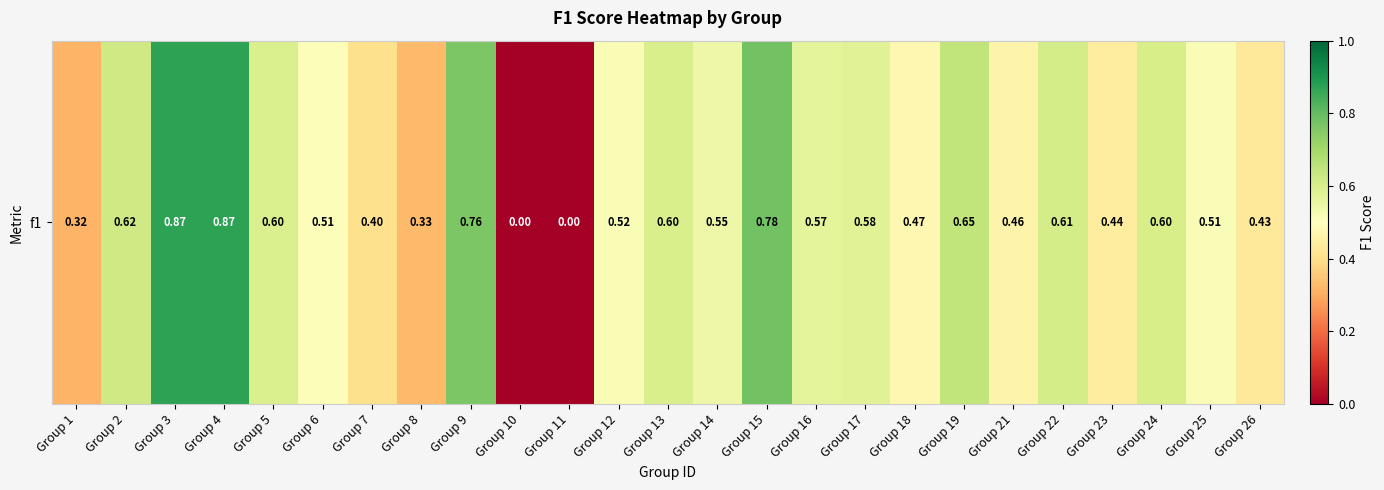

Reading left to right, what are all the values shown in this chart?

Group 1=0.3	Group 2=0.6	Group 3=0.9	Group 4=0.9	Group 5=0.6	Group 6=0.5	Group 7=0.4	Group 8=0.3	Group 9=0.8	Group 10=0.0	Group 11=0.0	Group 12=0.5	Group 13=0.6	Group 14=0.5	Group 15=0.8	Group 16=0.6	Group 17=0.6	Group 18=0.5	Group 19=0.6	Group 21=0.5	Group 22=0.6	Group 23=0.4	Group 24=0.6	Group 25=0.5	Group 26=0.4